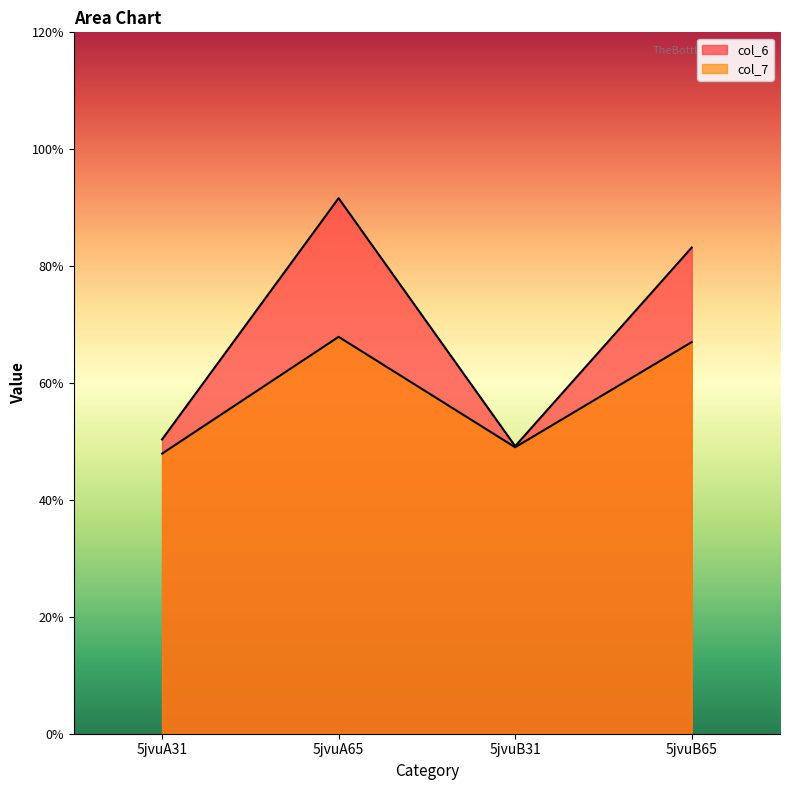

Which series has the largest total across all categories?

col_6